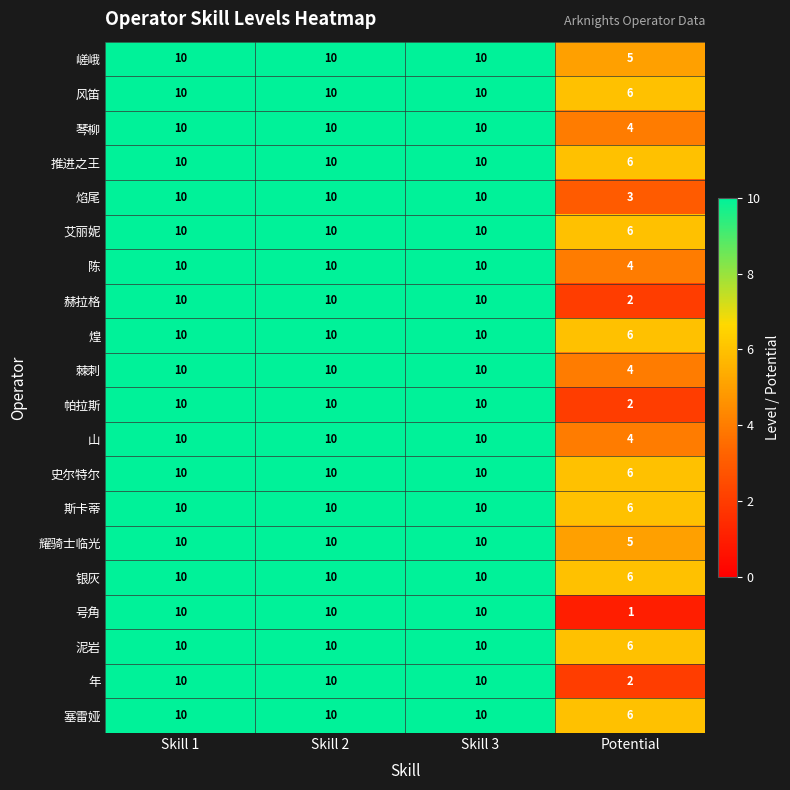

What is the sum of all 推进之王 values?

36